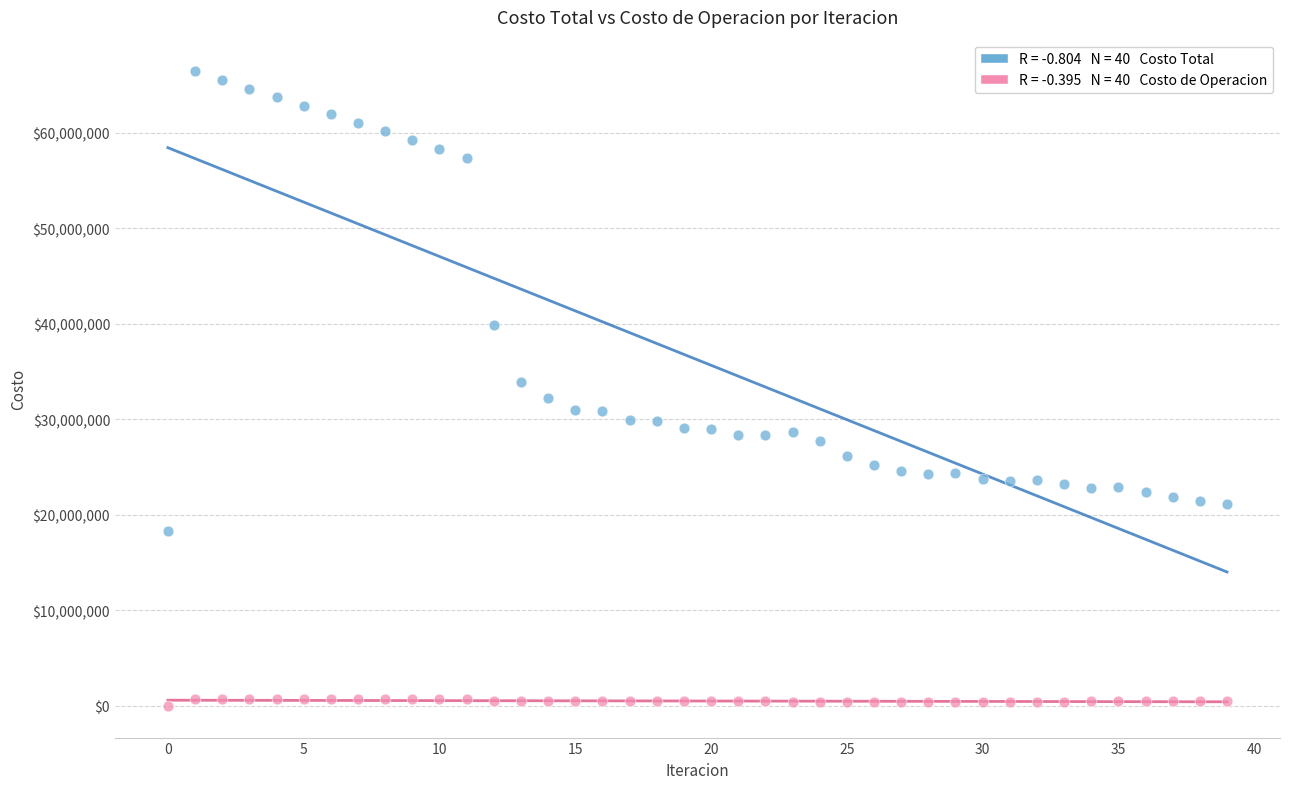

Across all data points, what is the range of Y values (max minus min)?

66404619.9